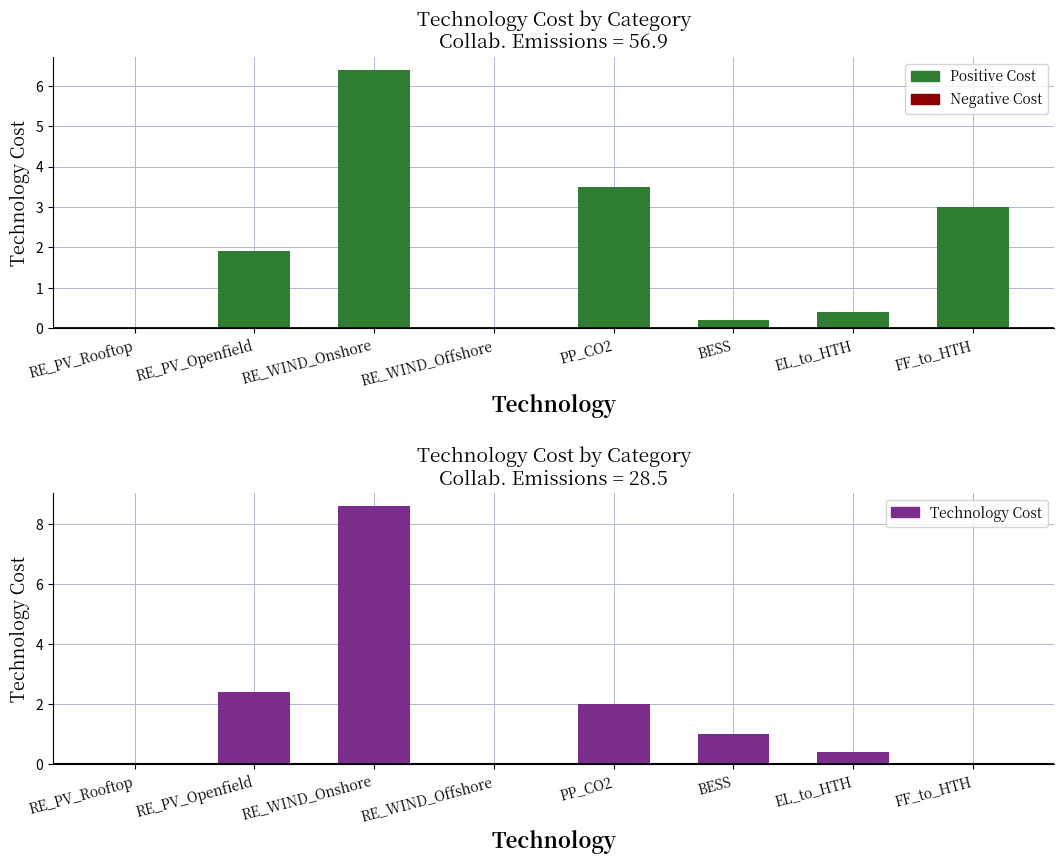

What is the sum of the Technology Cost (56.9) values at RE_PV_Openfield and BESS?

2.1